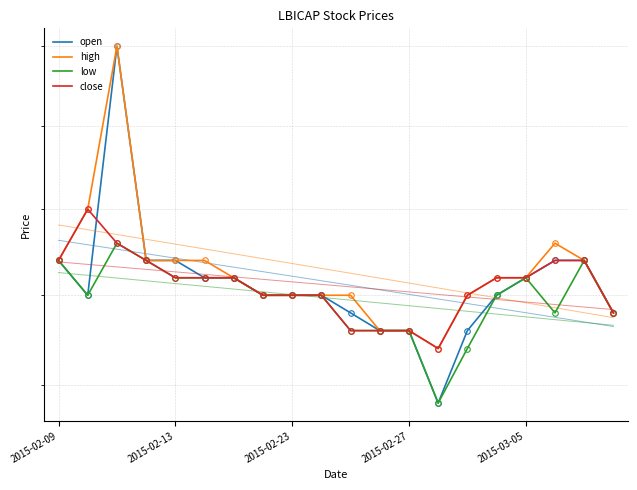

What is the approximate value of open at 11?

1.3